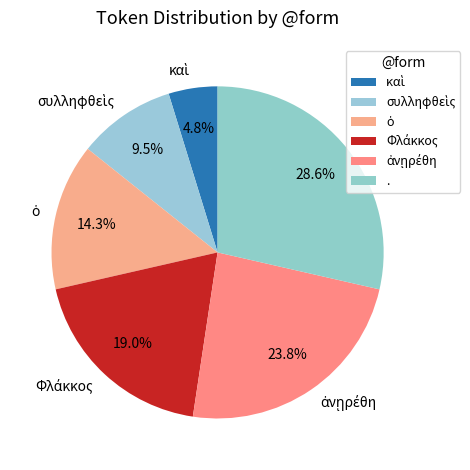

How many slices are in this pie chart?

6